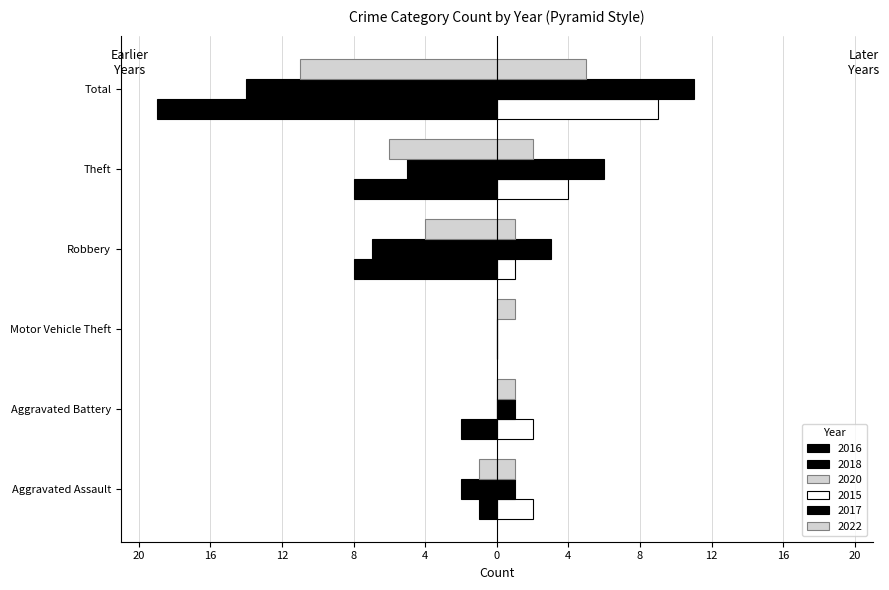

What are all the series names shown in the legend?

2016, 2018, 2020, 2015, 2017, 2022